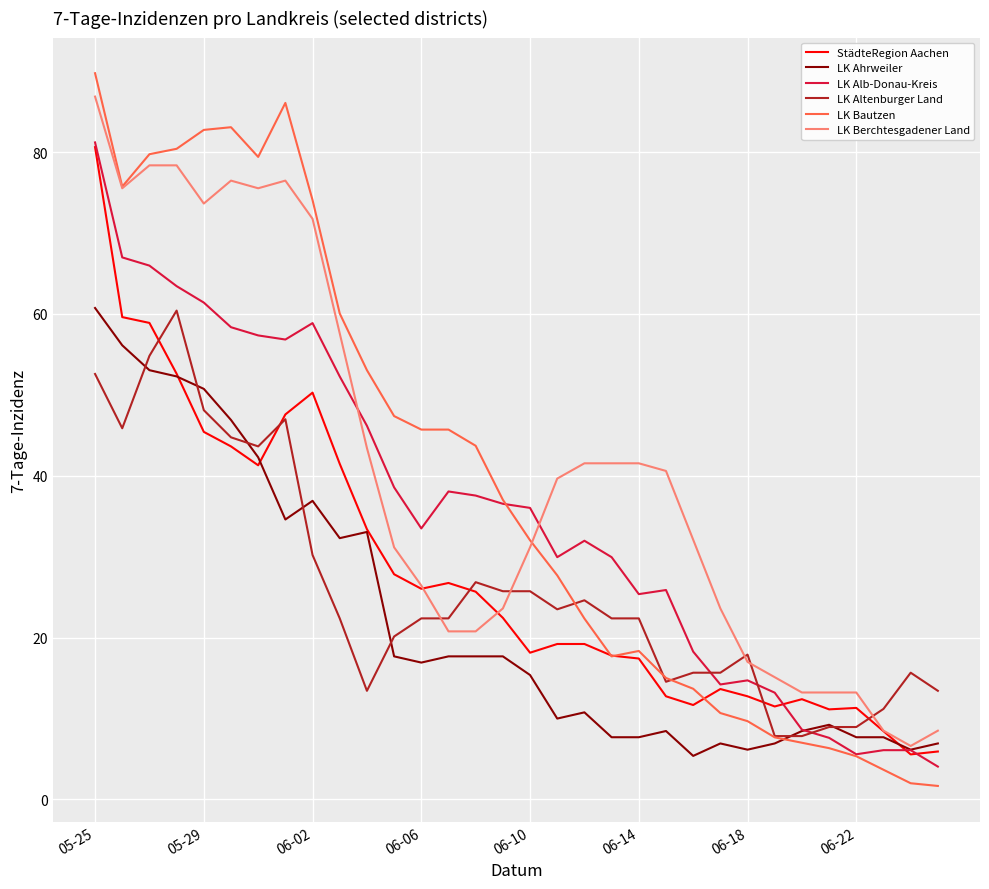

Which series has the largest total across all categories?

LK Berchtesgadener Land